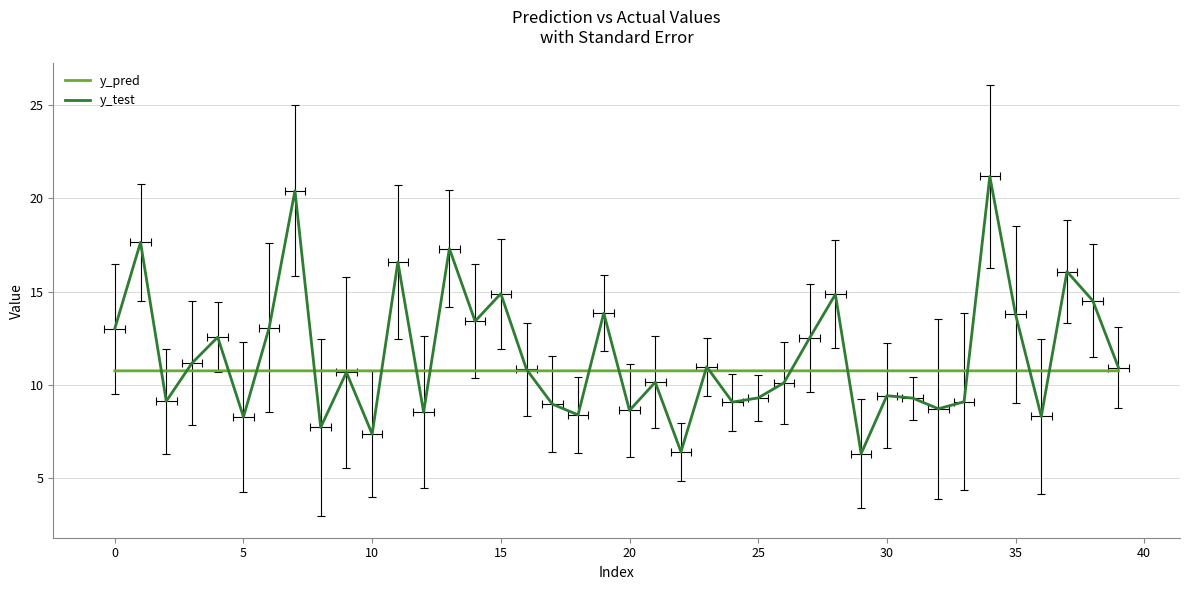

How many distinct data groups are displayed?

2